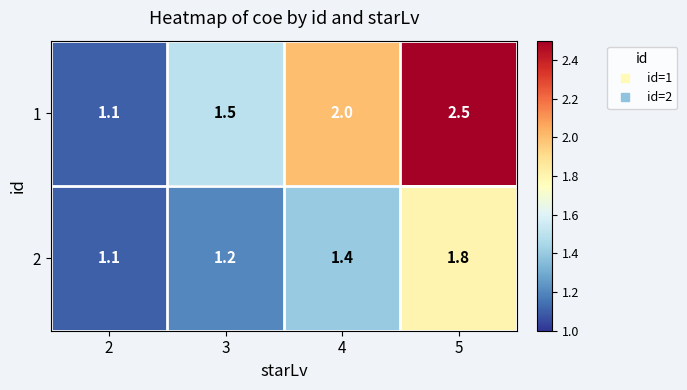

What is the approximate value of 2 at 5?

1.8